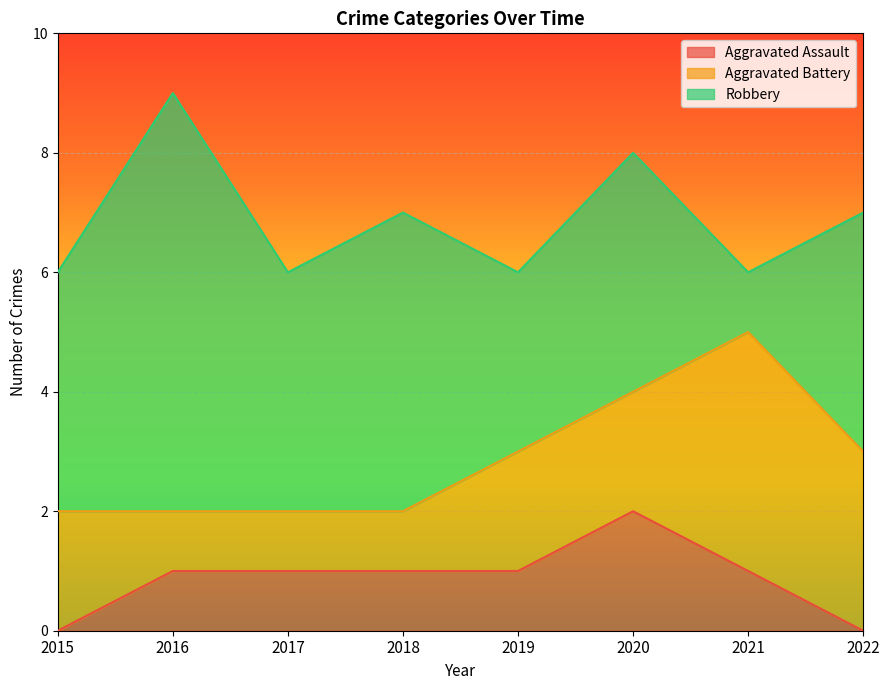

True or false: Robbery and Aggravated Battery intersect in this chart.

True